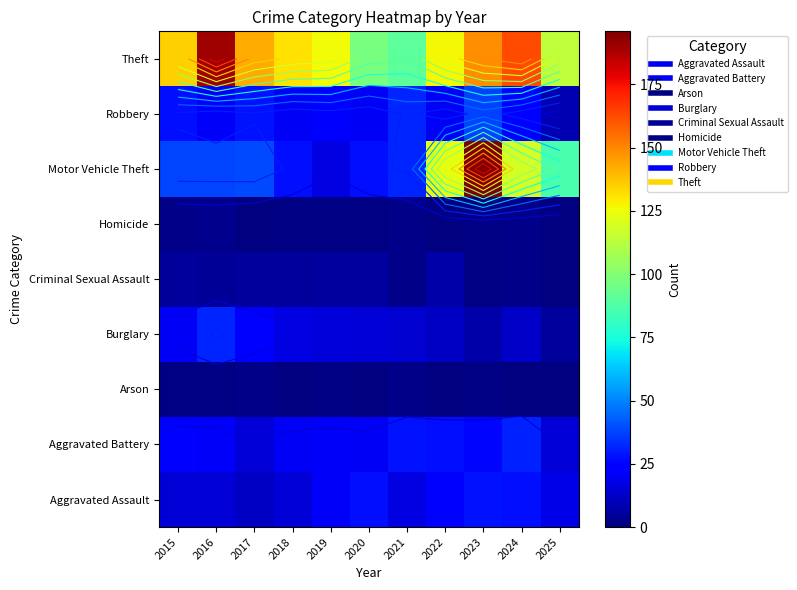

What is the difference between the maximum and minimum values in the Aggravated Assault series?

16